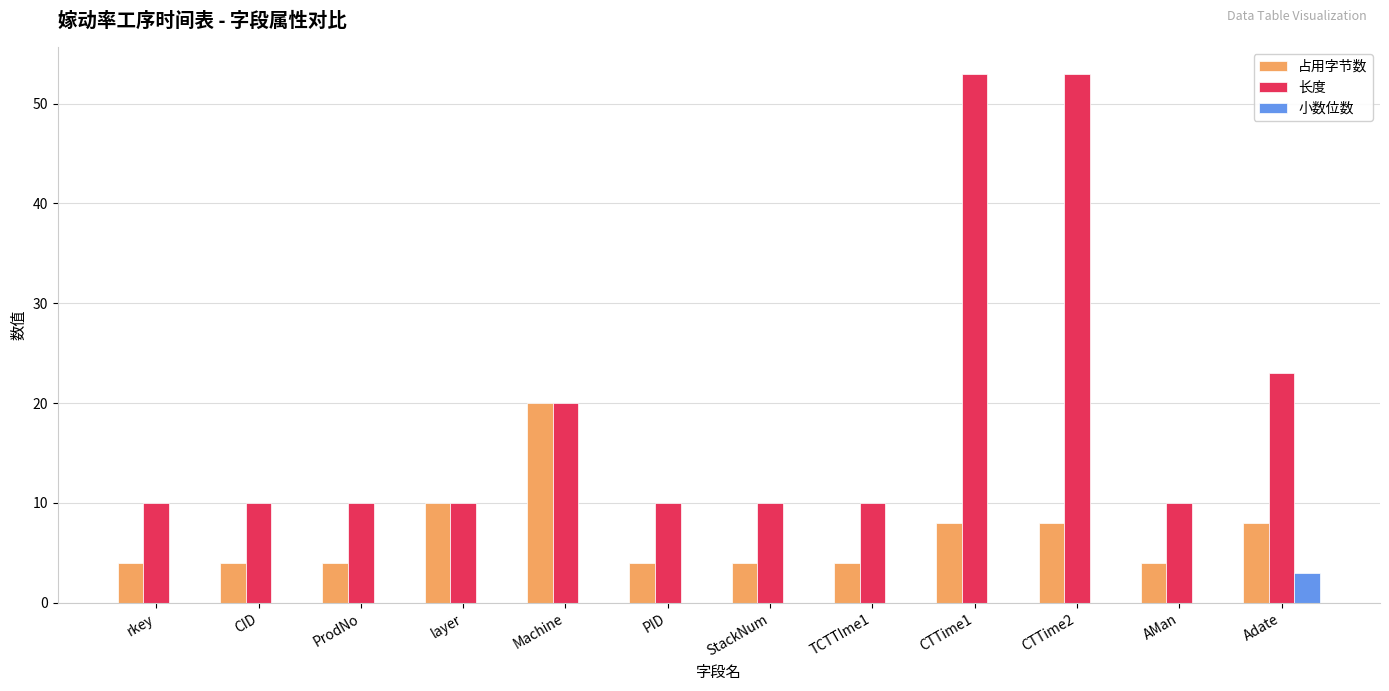

What is the maximum value shown in the chart?

53